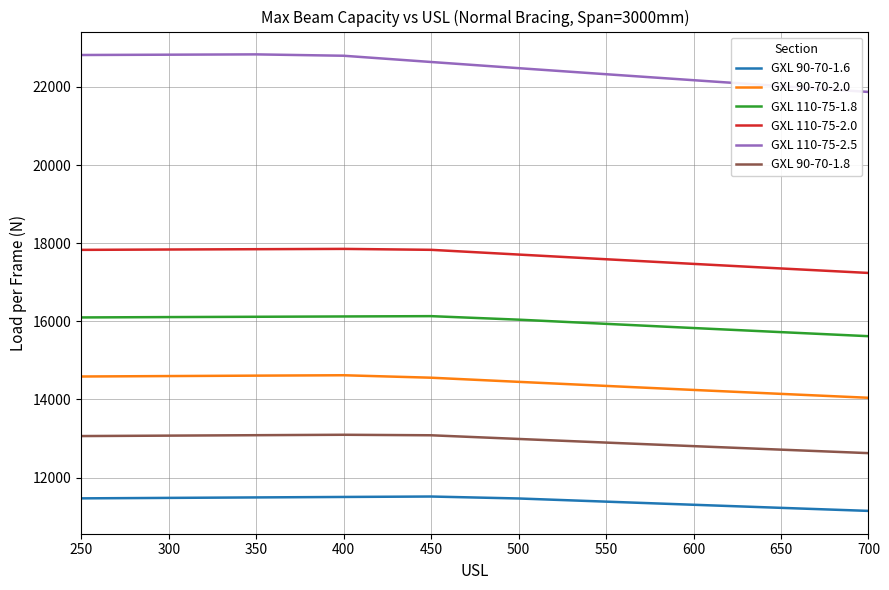

What is the difference between the maximum and minimum values in the GXL 90-70-1.8 series?

470